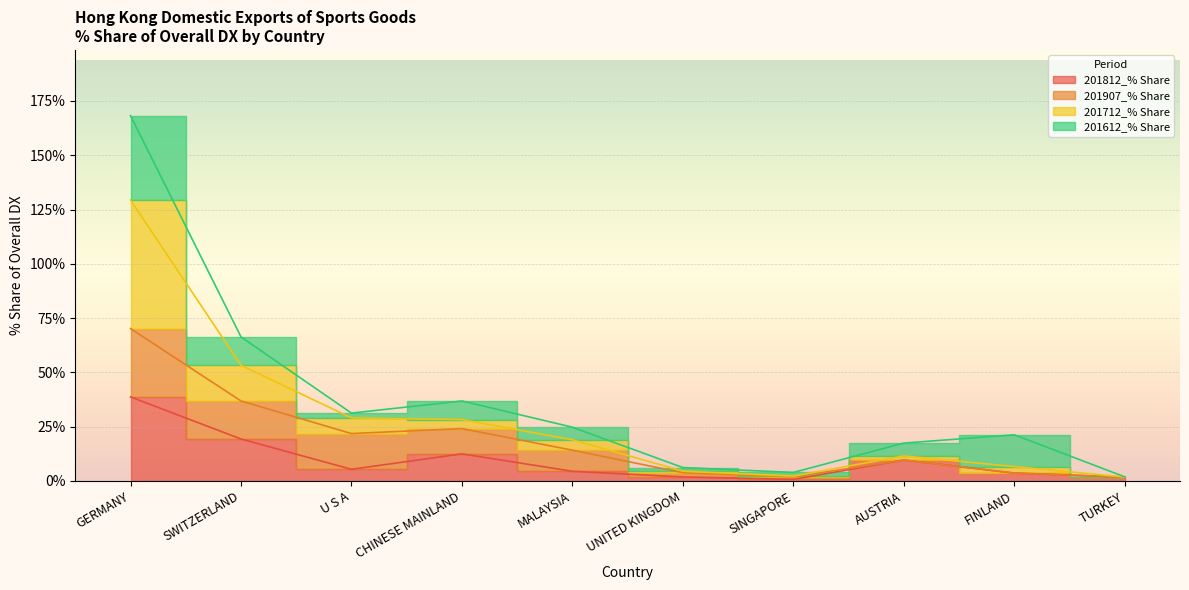

True or false: 201712_% Share and 201812_% Share cross at least once.

False